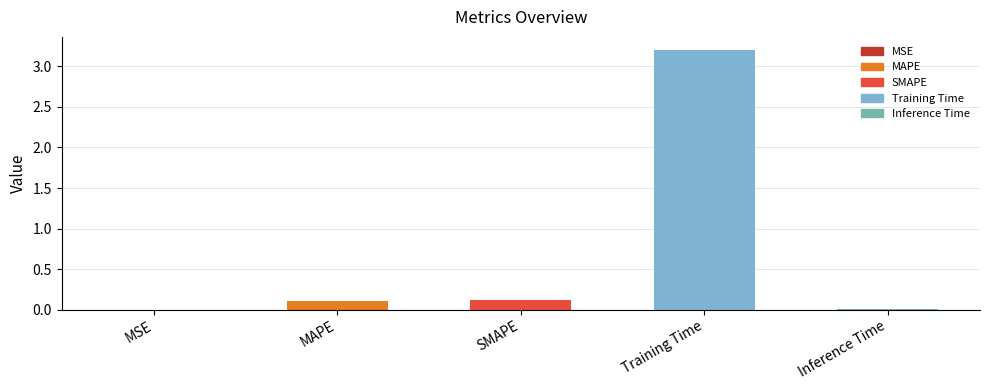

What is the change in value from MAPE to Inference Time?

-0.1